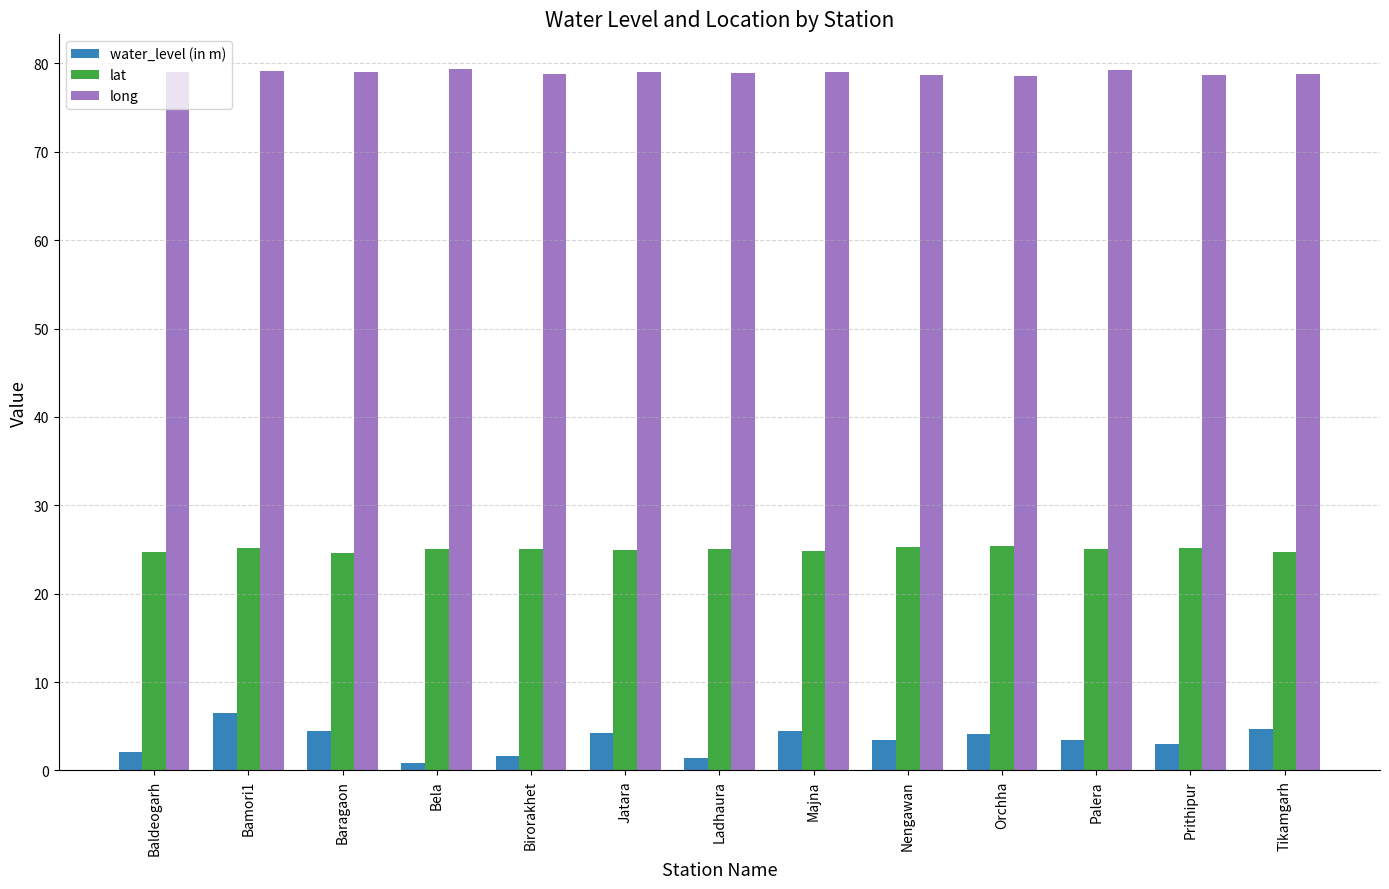

What is the label of the 8th bar from the left?

Majna